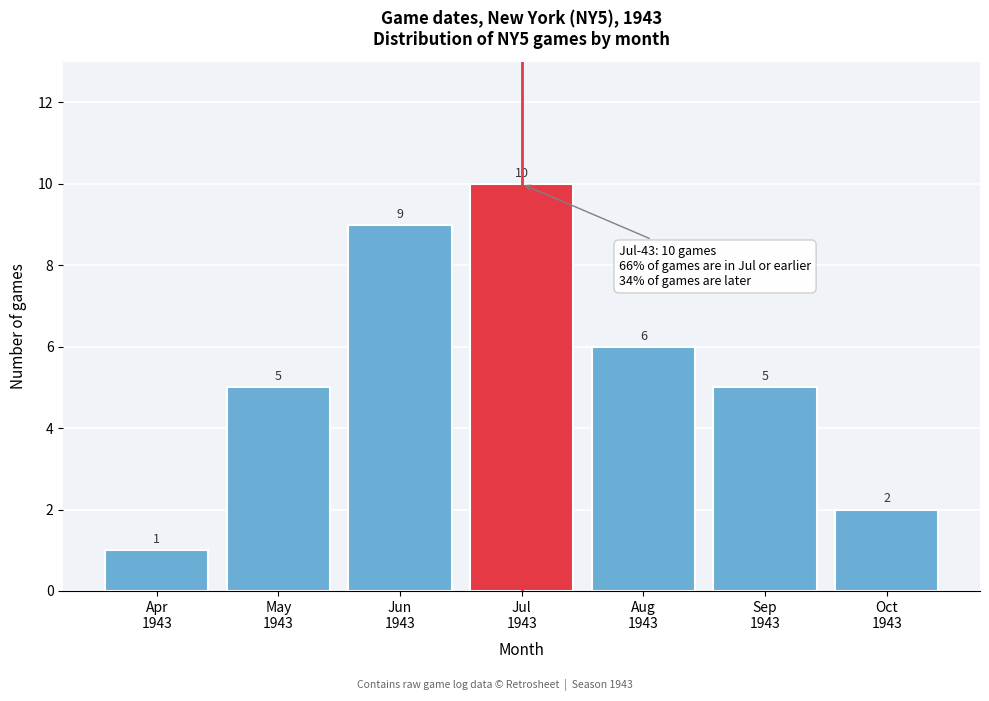

Reading right to left, what are all the values shown in this chart?

2	5	6	10	9	5	1